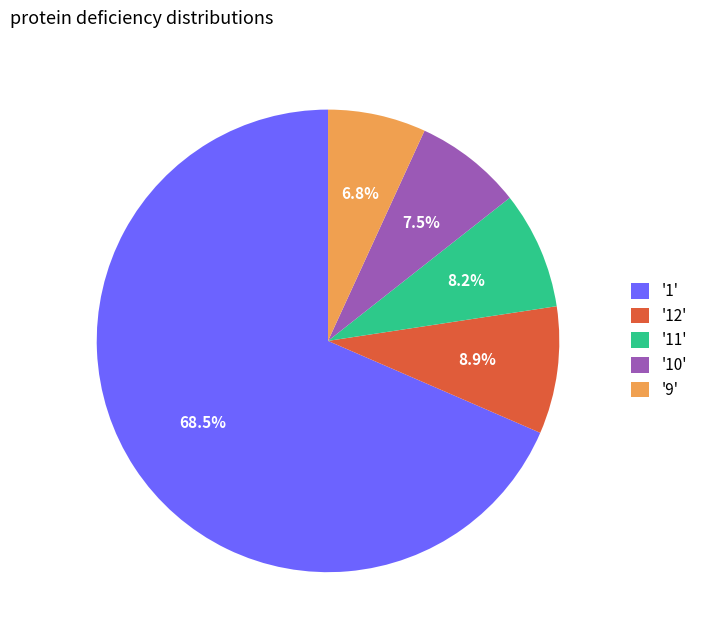

Between '1' and '12', which is larger?

'1'